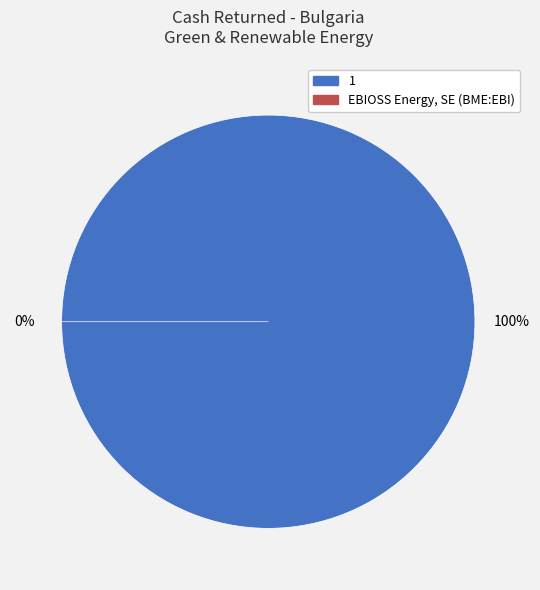

Is there a majority slice in this chart?

Yes